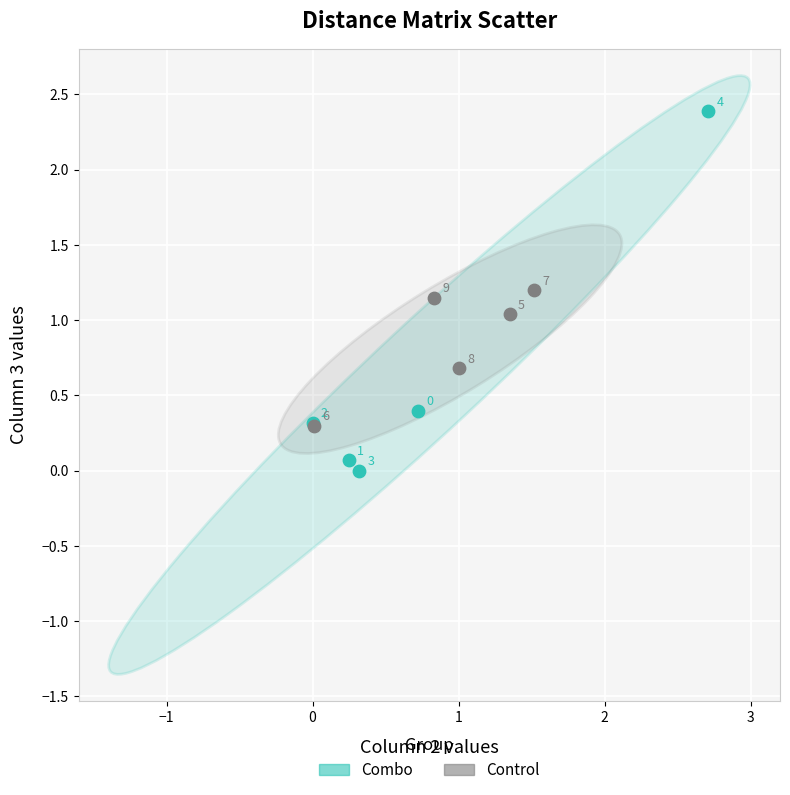

Which series has the largest Y range (max minus min)?

Combo